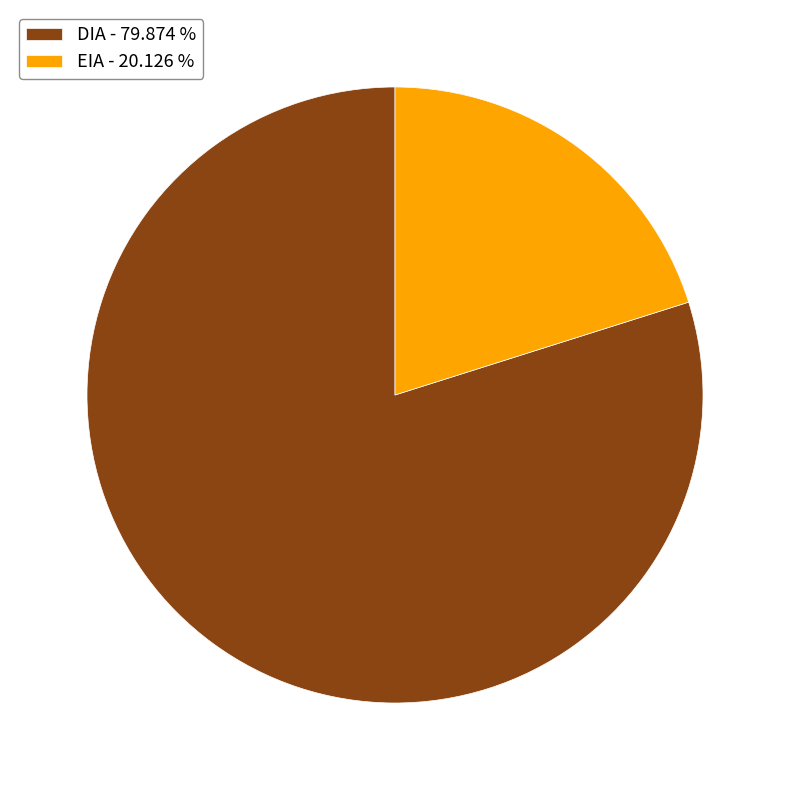

Combined, do DIA - 79.874 % and EIA - 20.126 % account for over 50%?

Yes